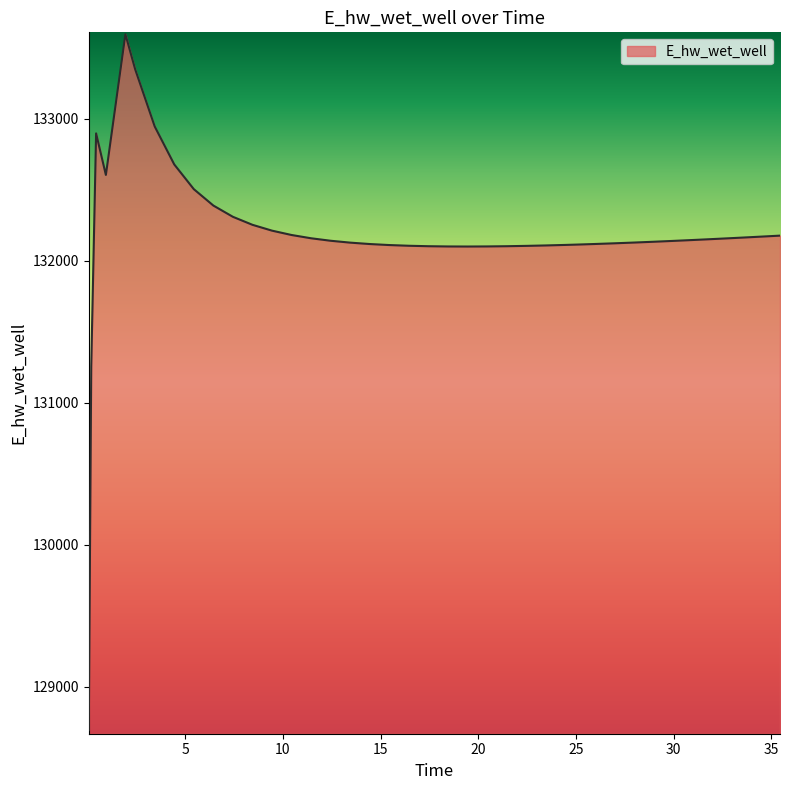

What is the maximum value shown in the chart?

133596.2